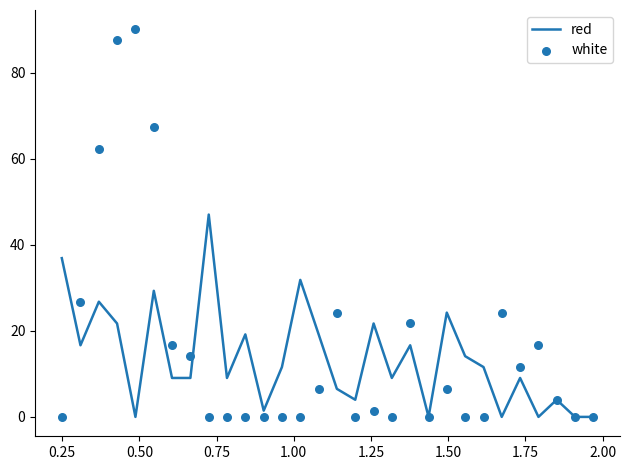

Which series has the largest total across all categories?

white